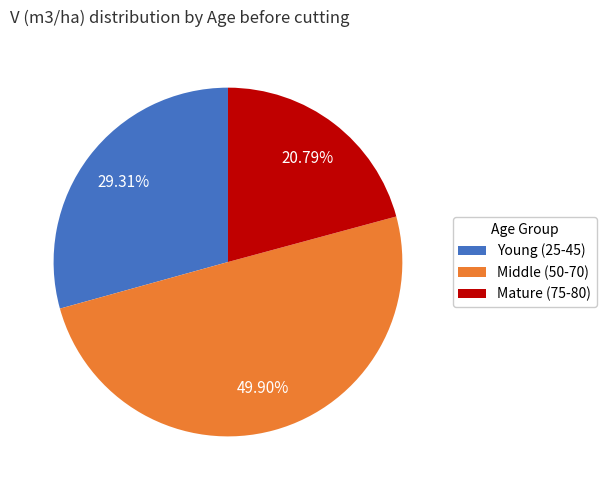

Which has a higher value, Middle (50-70) or Mature (75-80)?

Middle (50-70)